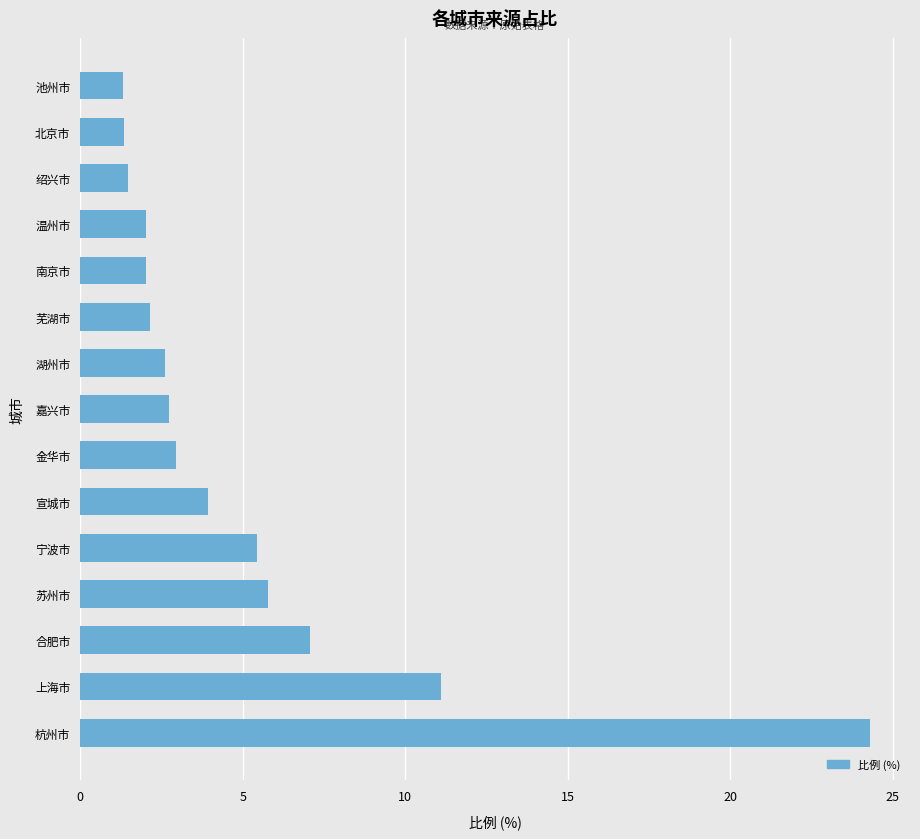

The value at 宣城市 is 3.9. True or false?

True